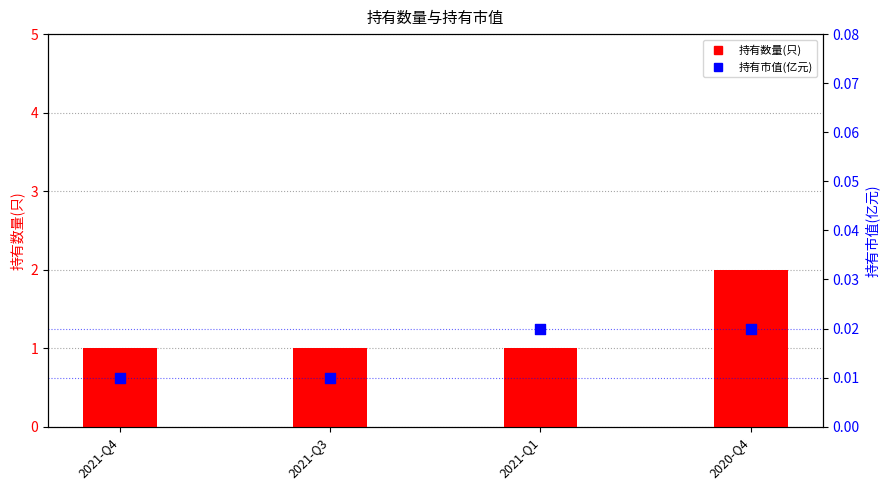

Which series reaches the maximum Y coordinate?

持有数量(只)